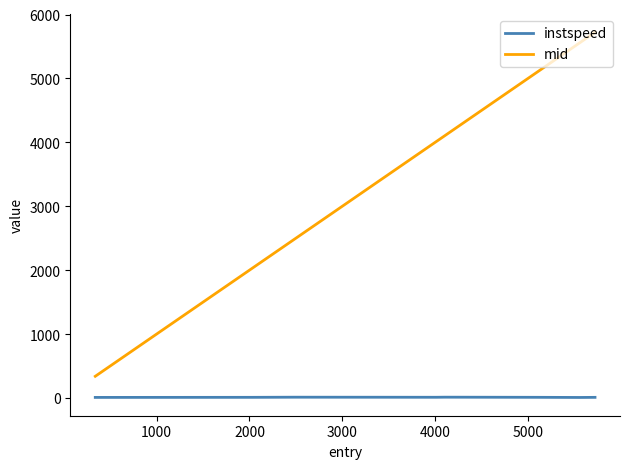

True or false: mid has more than 2 interior local peaks.

False